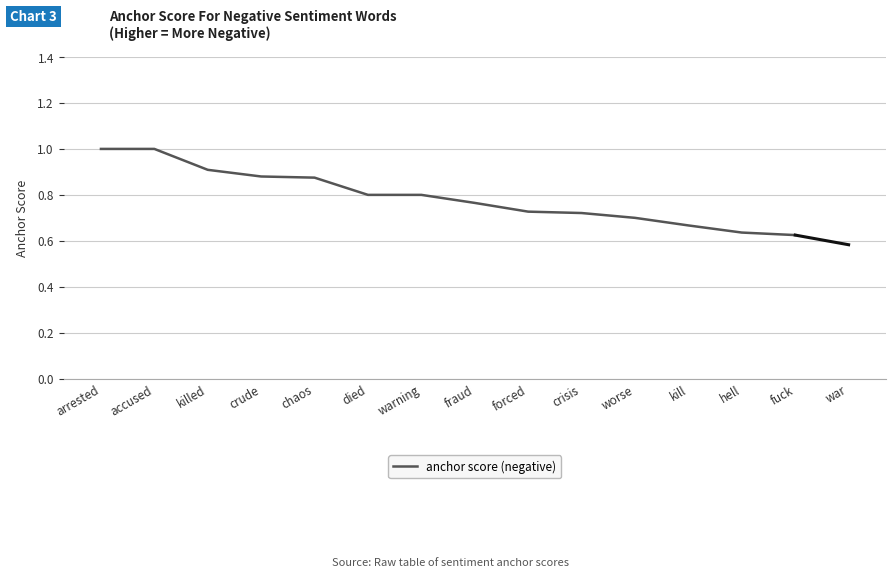

Count the number of categories in the chart.

14